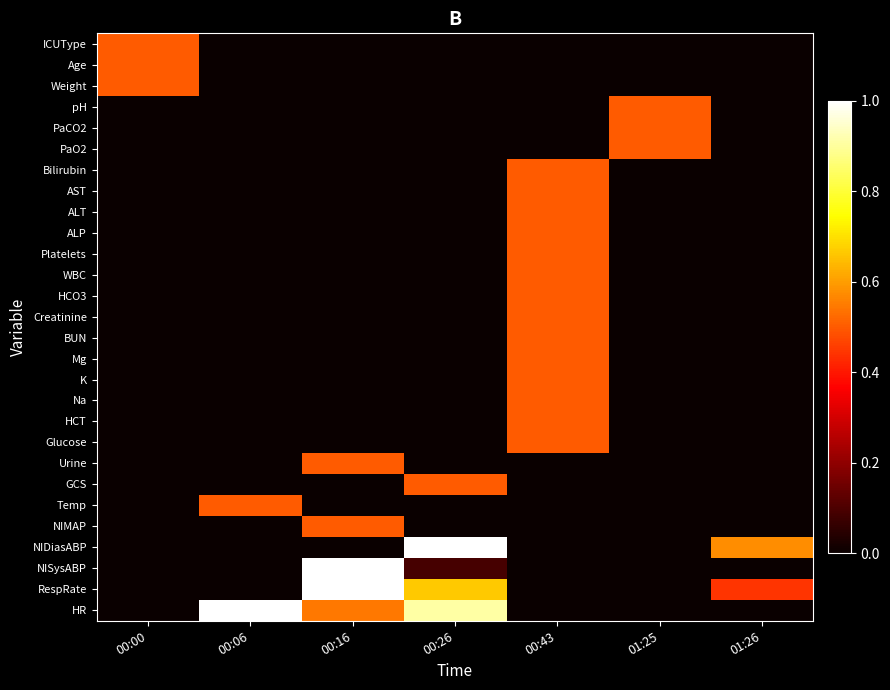

At which category is the sum across all series the highest?

00:43